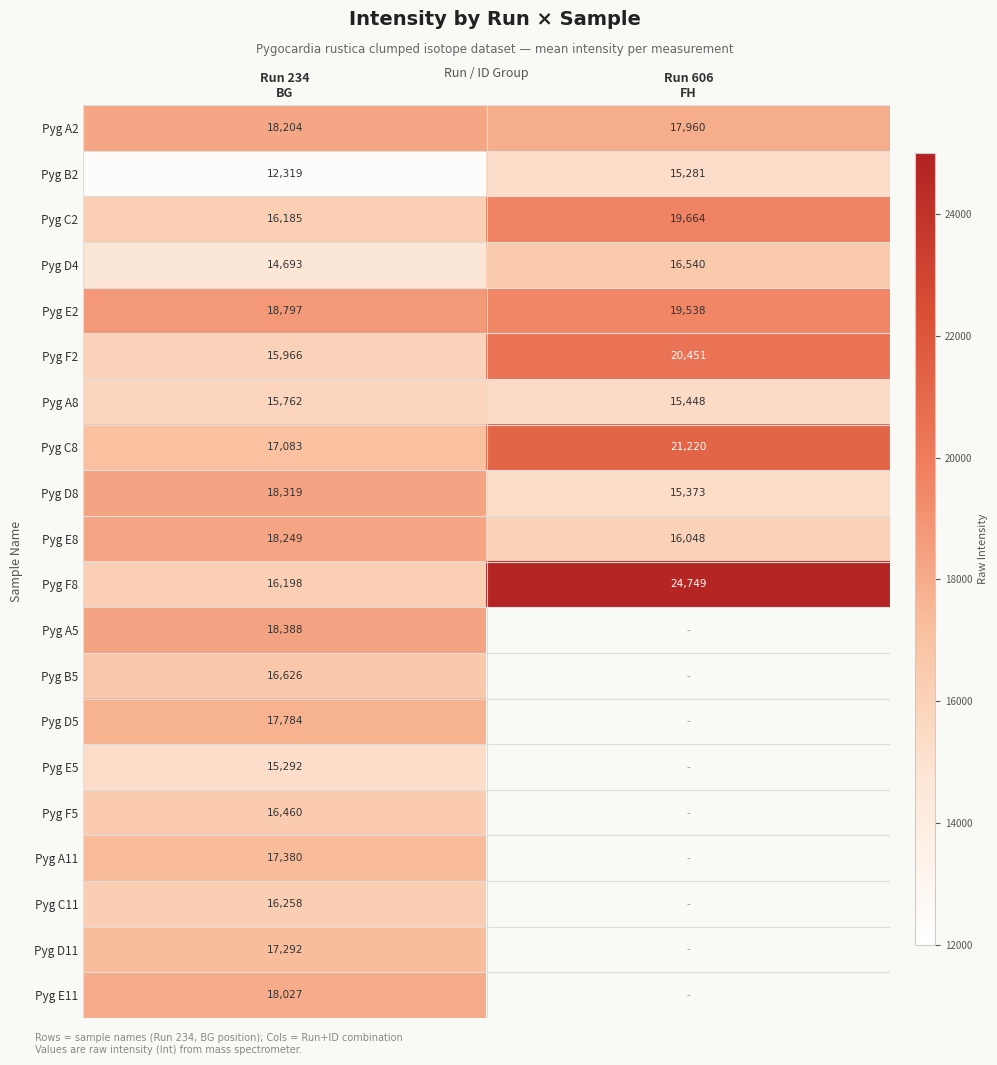

At Run 606 FH, list the series in order from smallest to largest.

Pyg B2, Pyg D8, Pyg A8, Pyg E8, Pyg D4, Pyg A2, Pyg E2, Pyg C2, Pyg F2, Pyg C8, Pyg F8, Pyg A5, Pyg B5, Pyg D5, Pyg E5, Pyg F5, Pyg A11, Pyg C11, Pyg D11, Pyg E11